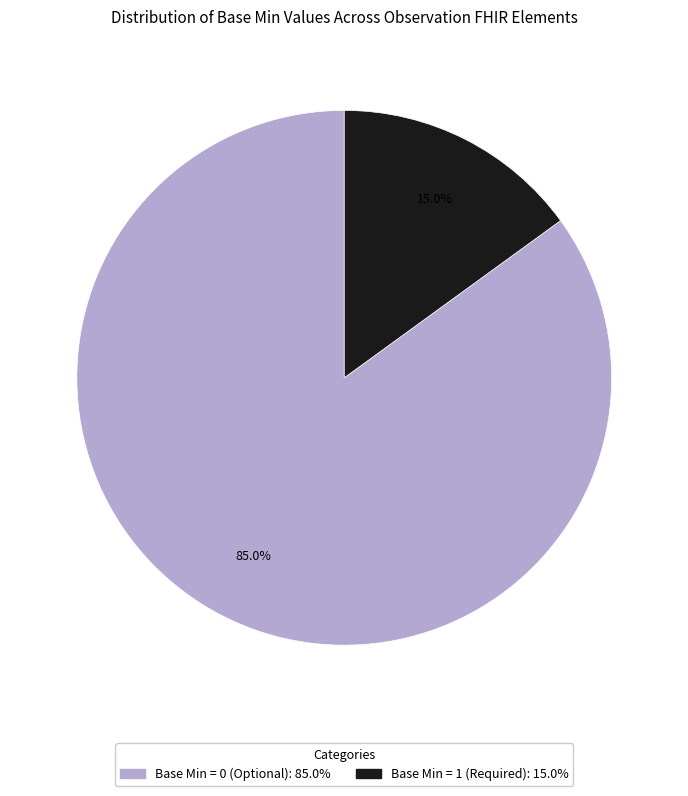

Is there any slice that represents more than half of the pie?

Yes